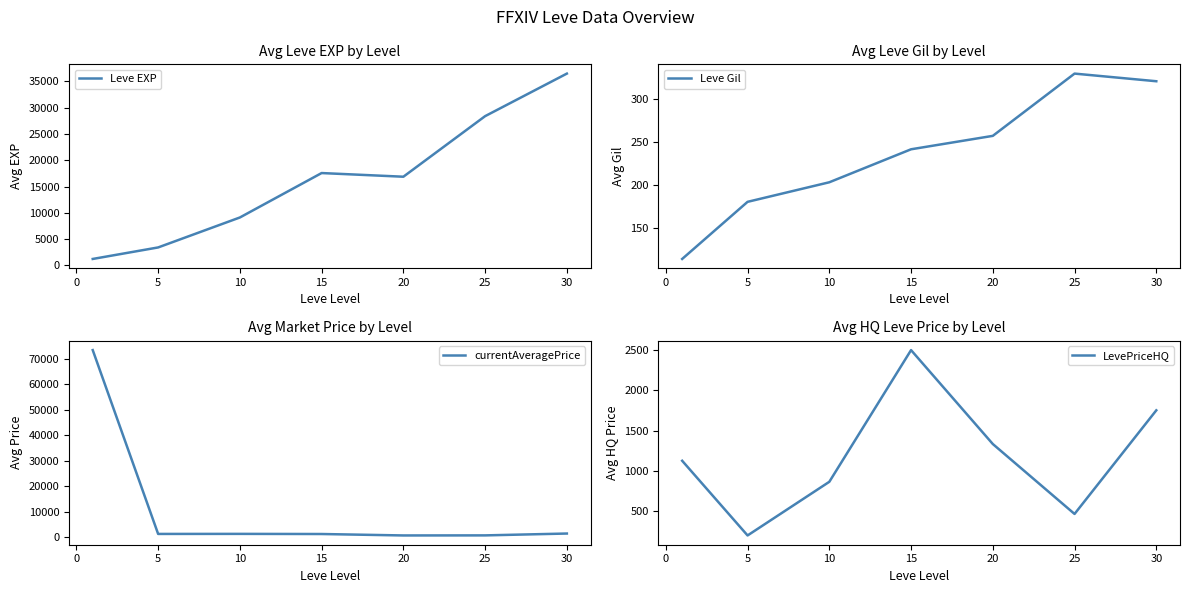

Which series has the largest total across all categories?

Leve EXP